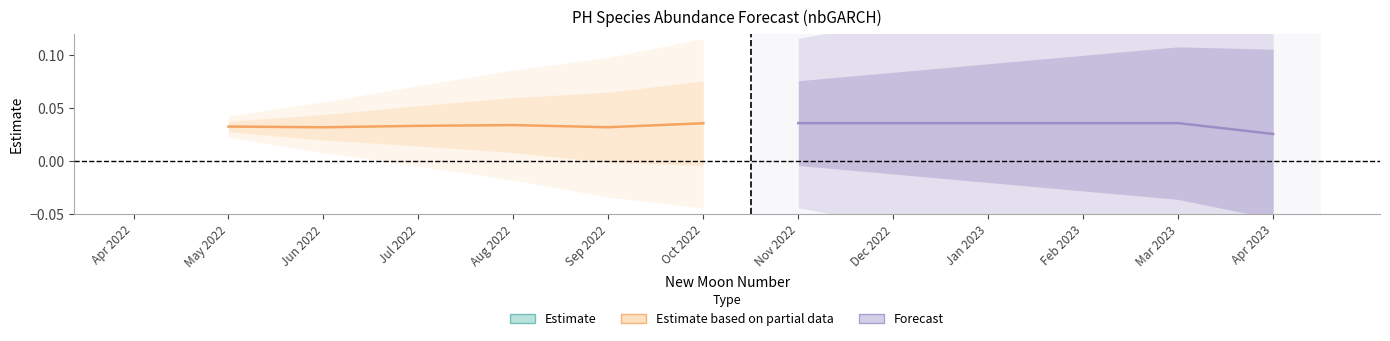

In Estimate based on partial data, how many points are higher than both neighbors (excluding endpoints)?

1